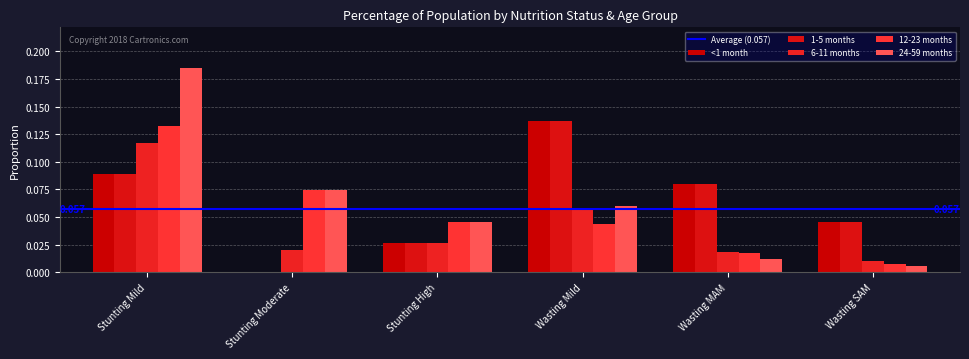

Are the bars horizontal?

No